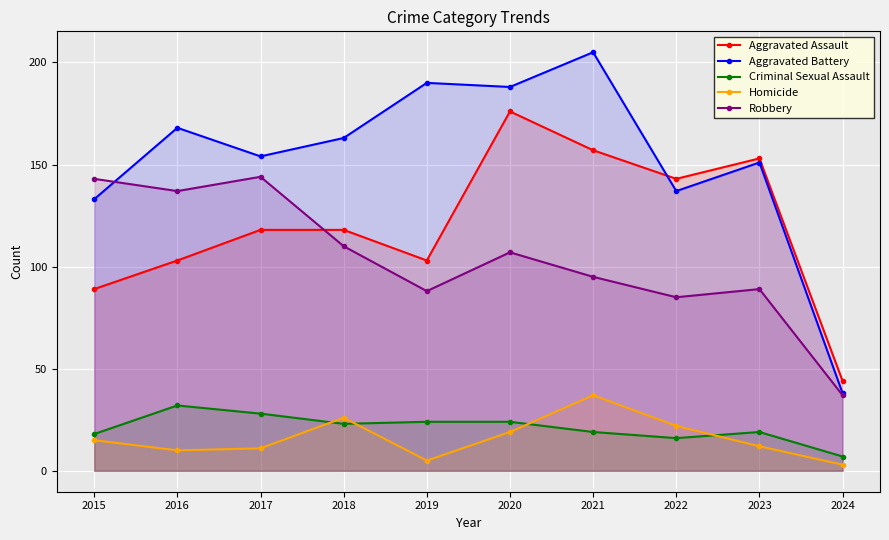

What is the value of the Homicide point at the 7th from the left?

37